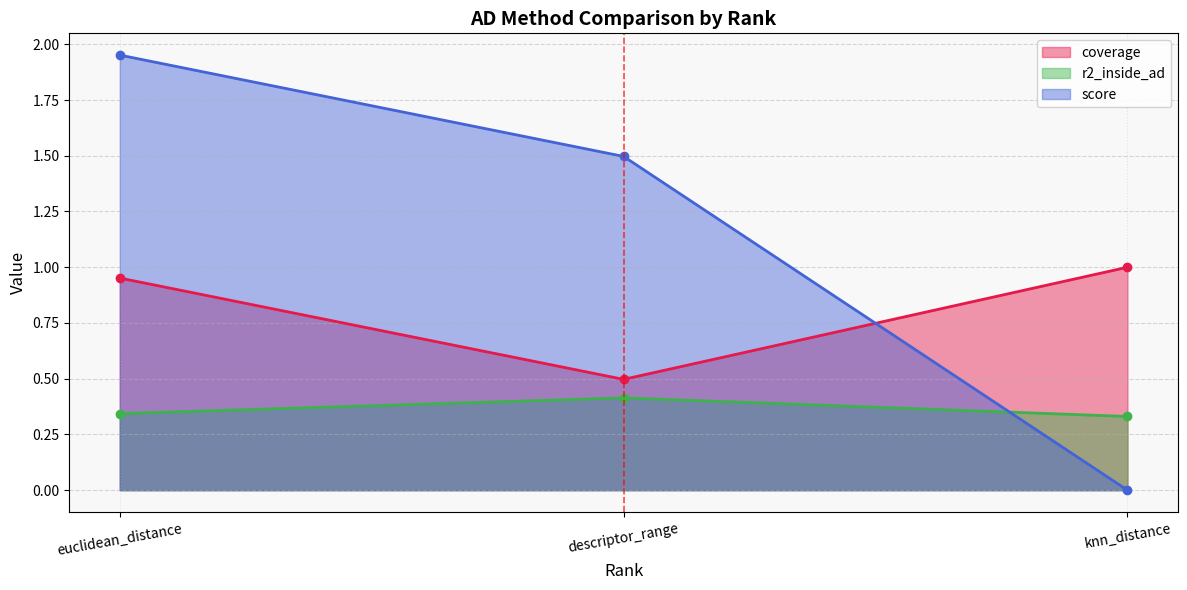

What is the difference between the second highest and minimum values in the score series?

1.5